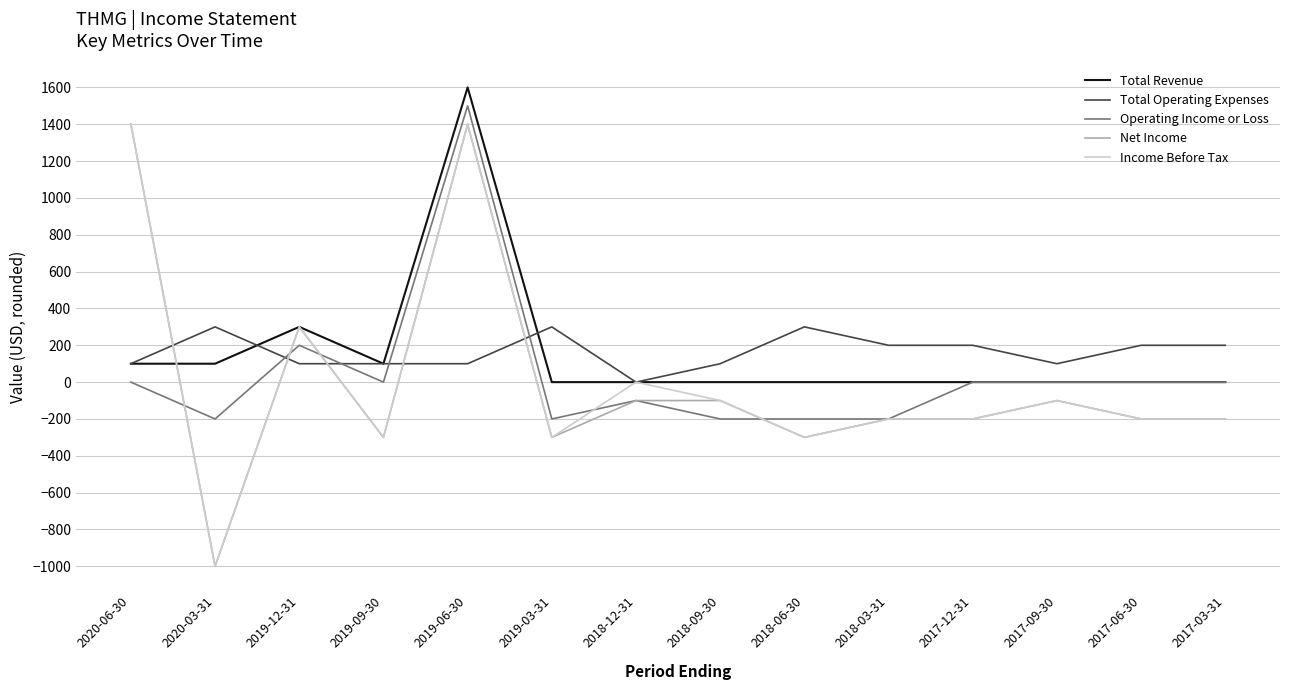

Reading right to left, list all the values displayed in this chart.

Total Revenue: 0	0	0	0	0	0	0	0	0	1600	100	300	100	100
Total Operating Expenses: 200	200	100	200	200	300	100	0	300	100	100	100	300	100
Operating Income or Loss: 0	0	0	0	-200	-200	-200	-100	-200	1500	0	200	-200	0
Net Income: -200	-200	-100	-200	-200	-300	-100	-100	-300	1400	-300	300	-1000	1400
Income Before Tax: -200	-200	-100	-200	-200	-300	-100	0	-300	1400	-300	300	-1000	1400